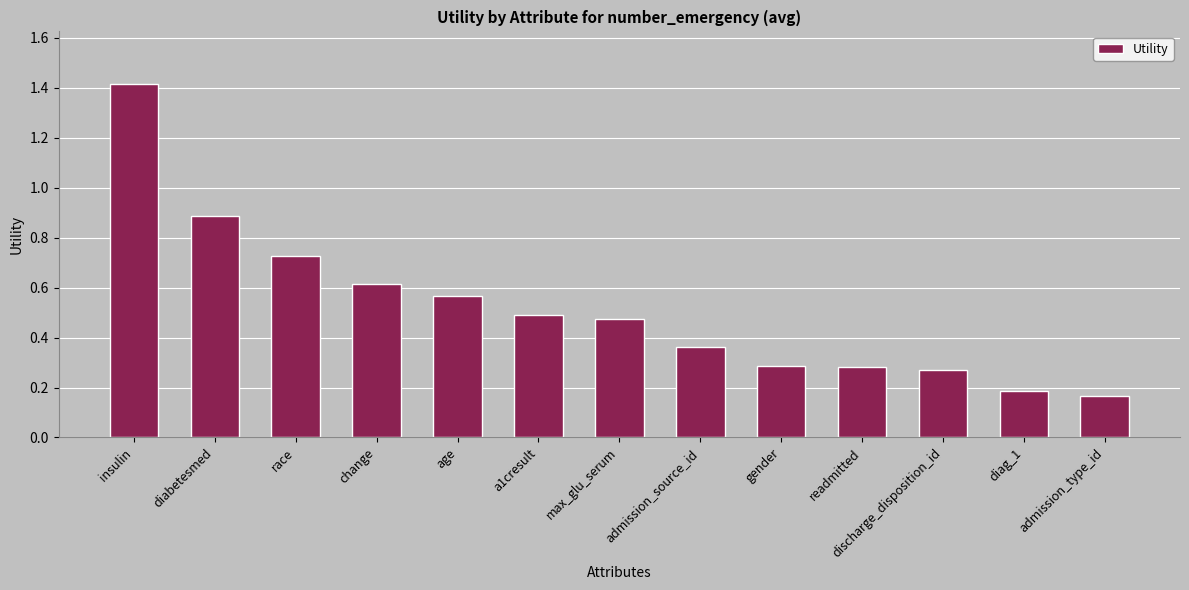

Are the bars grouped side by side (vs. stacked)?

No